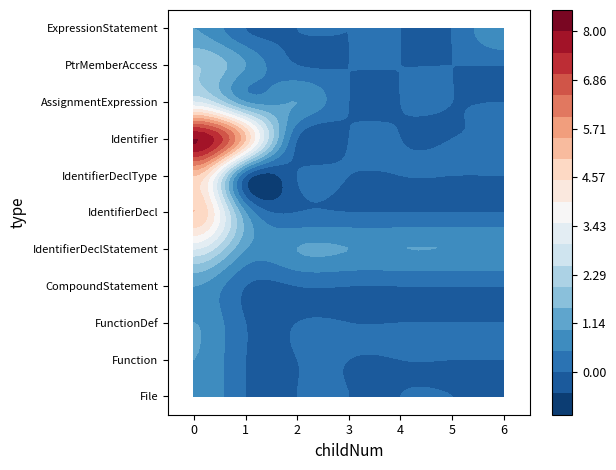

Is it true that AssignmentExpression equals 1 at 1?

True